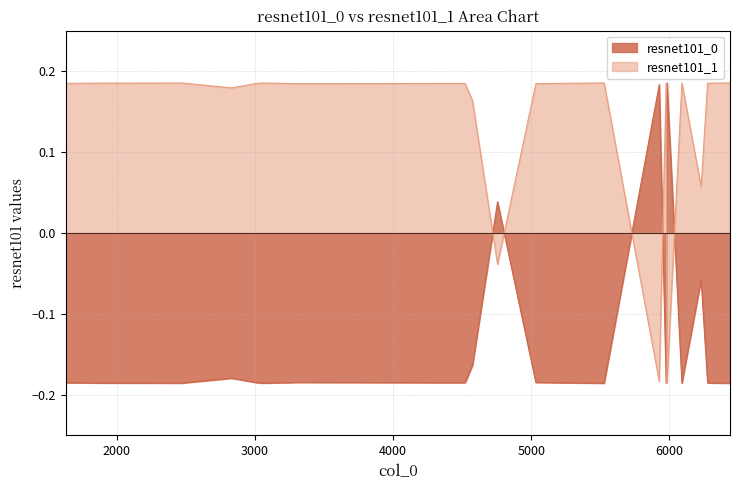

Which series ends up on top after the final intersection of resnet101_1 and resnet101_0?

resnet101_1